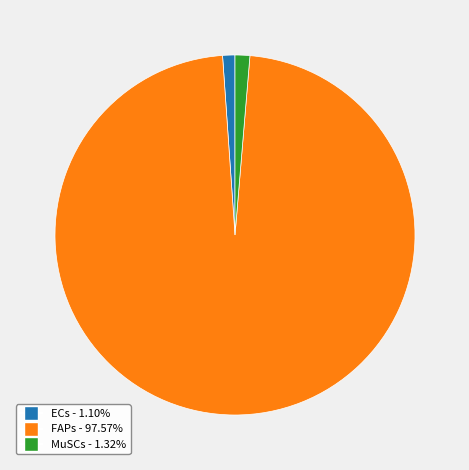

Approximately how many times larger is the value at FAPs compared to ECs?

88.3